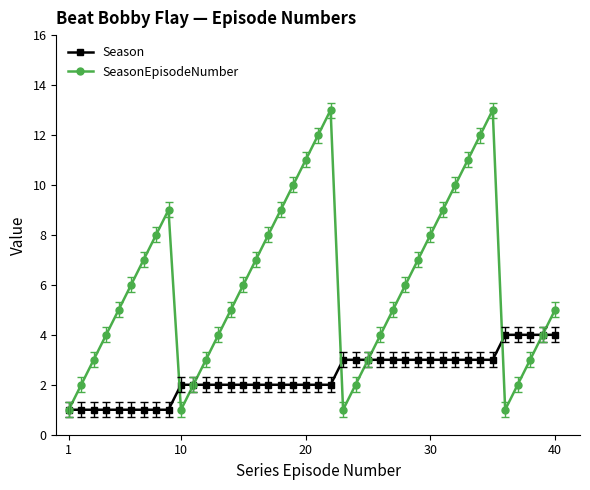

True or false: SeasonEpisodeNumber has more than 1 points higher than both neighbors.

True